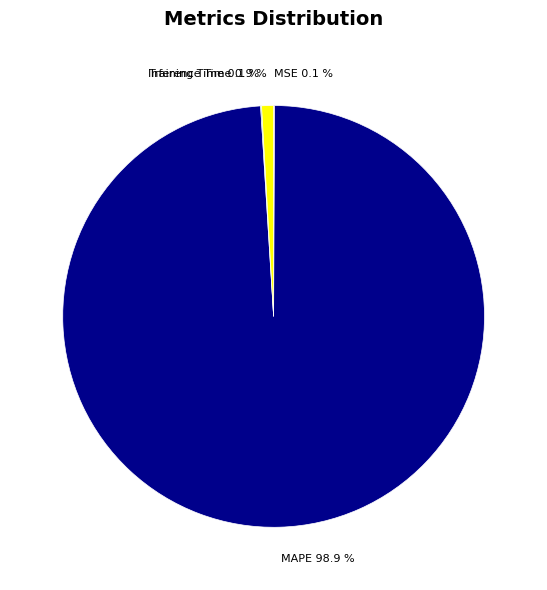

To the nearest percent, what is the difference between the largest and smallest slice percentages?

99%